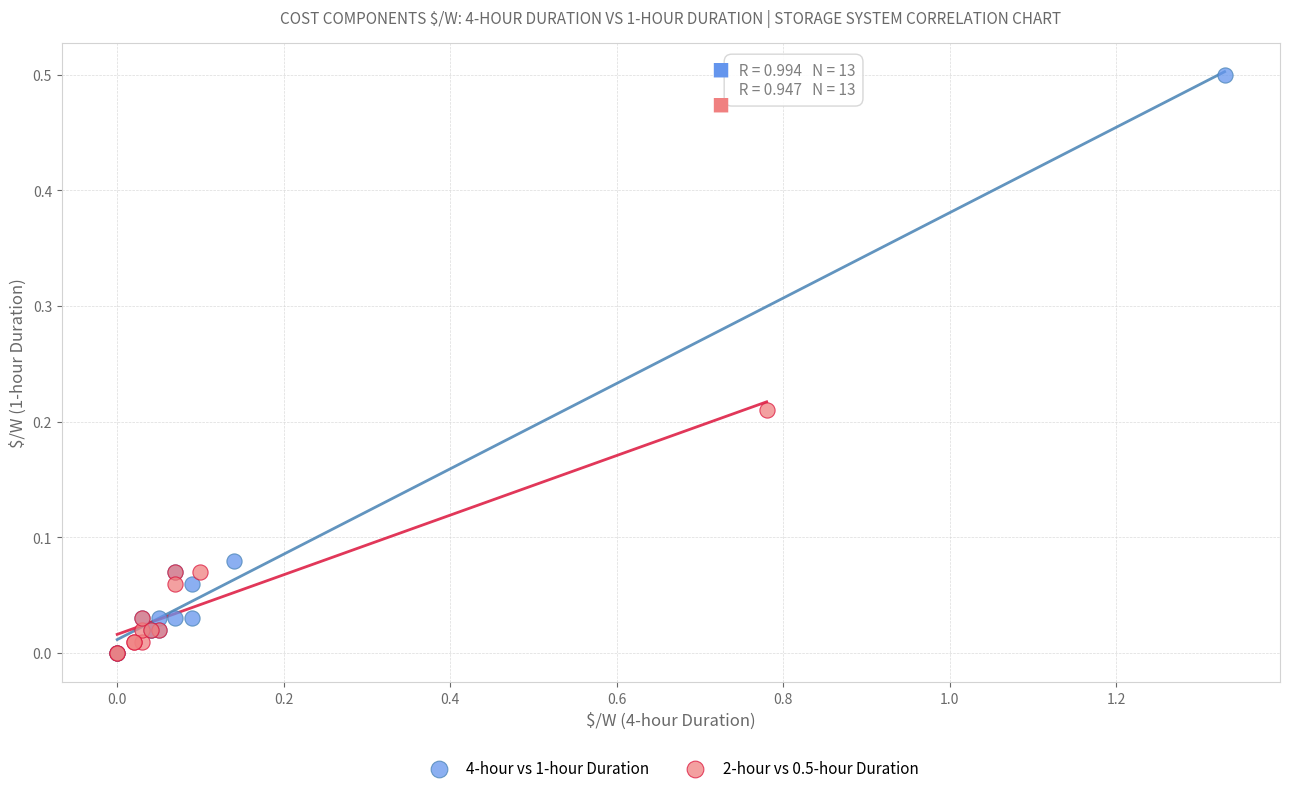

Which series reaches the maximum Y coordinate?

4-hour vs 1-hour Duration